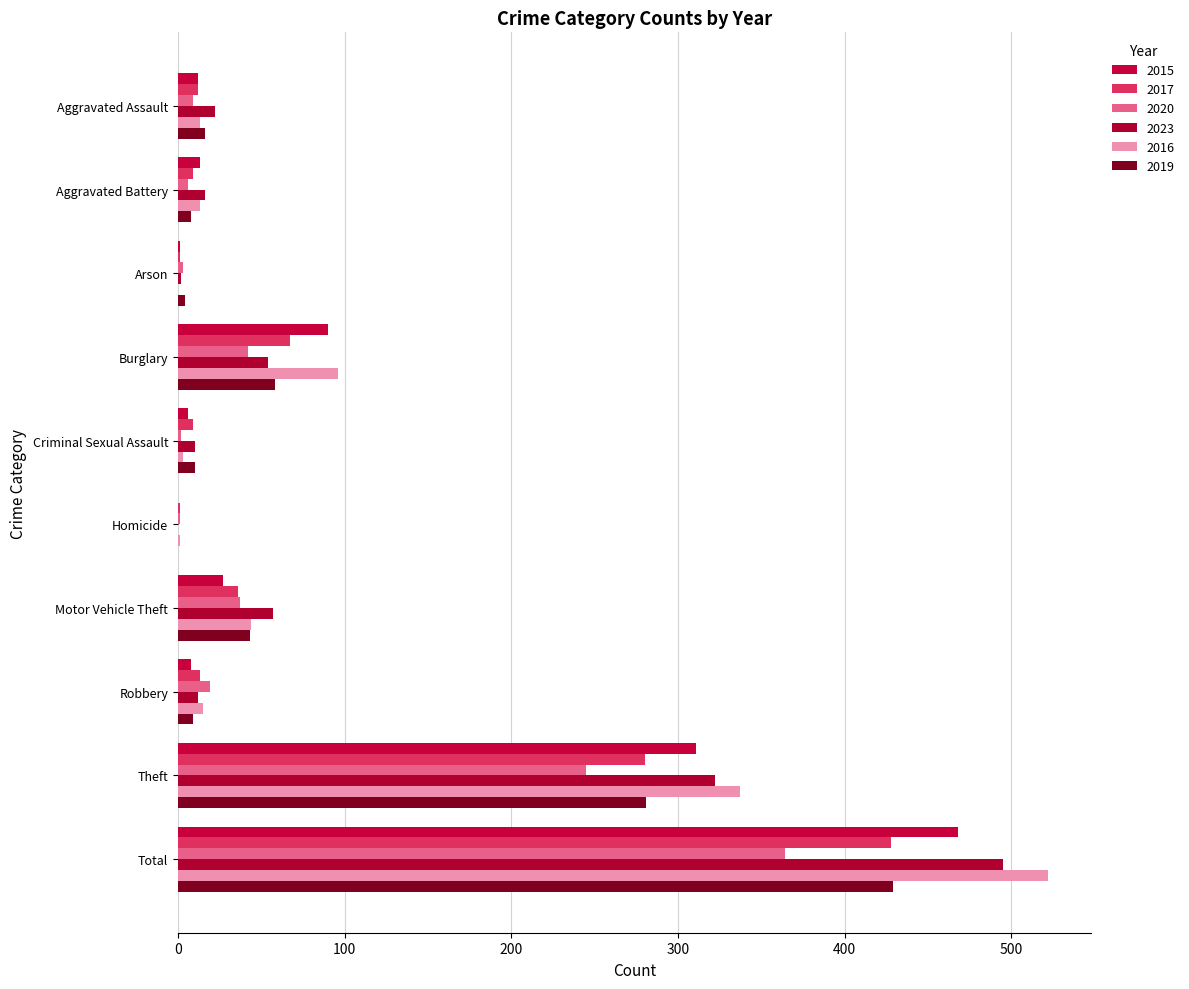

What is the difference between the maximum and second lowest values in the 2020 series?

362